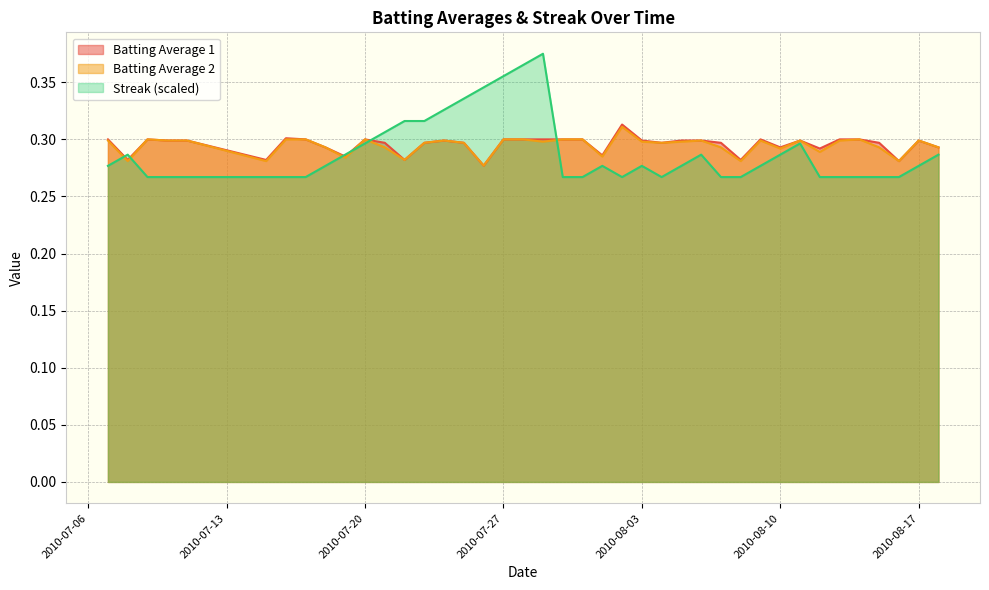

Does the chart display data point markers on the line(s)?

No